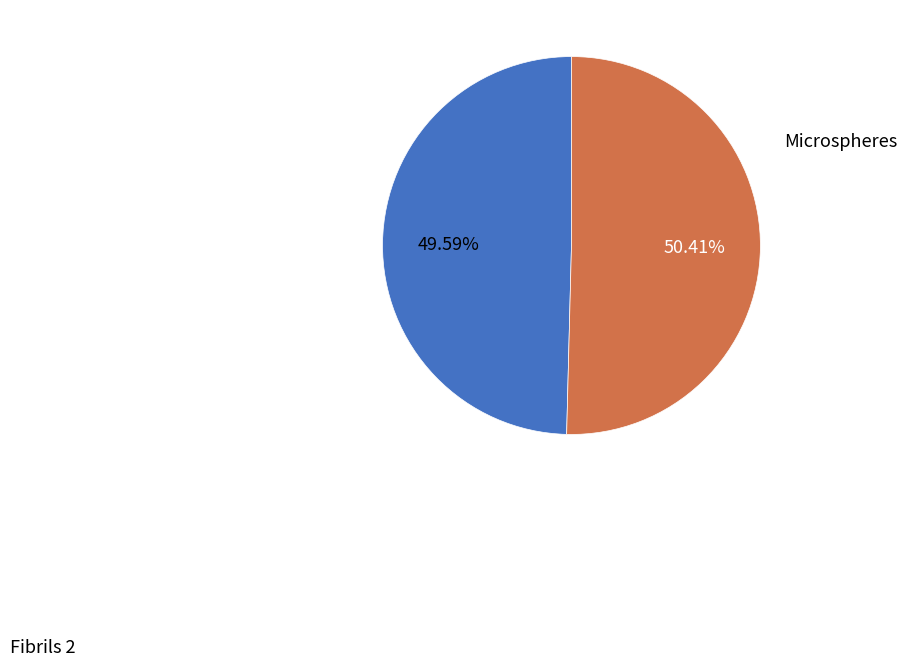

The Fibrils 2 slice represents 58% of the pie. True or false?

False